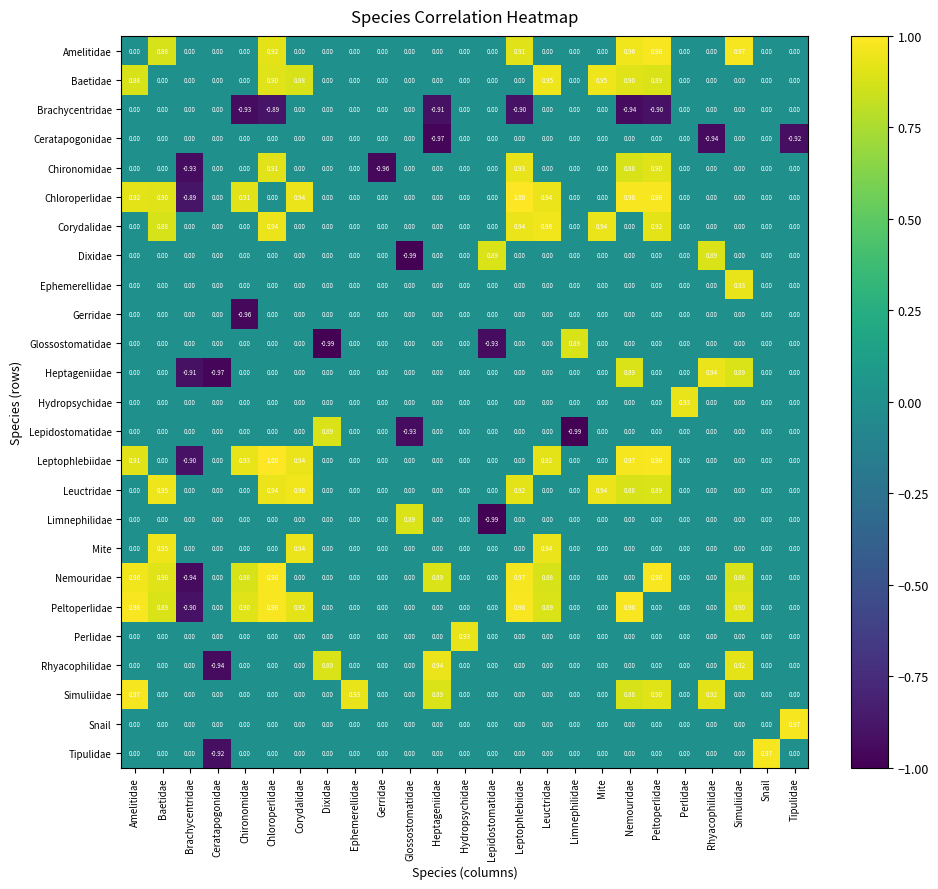

At which category is the sum across all series the highest?

Peltoperlidae